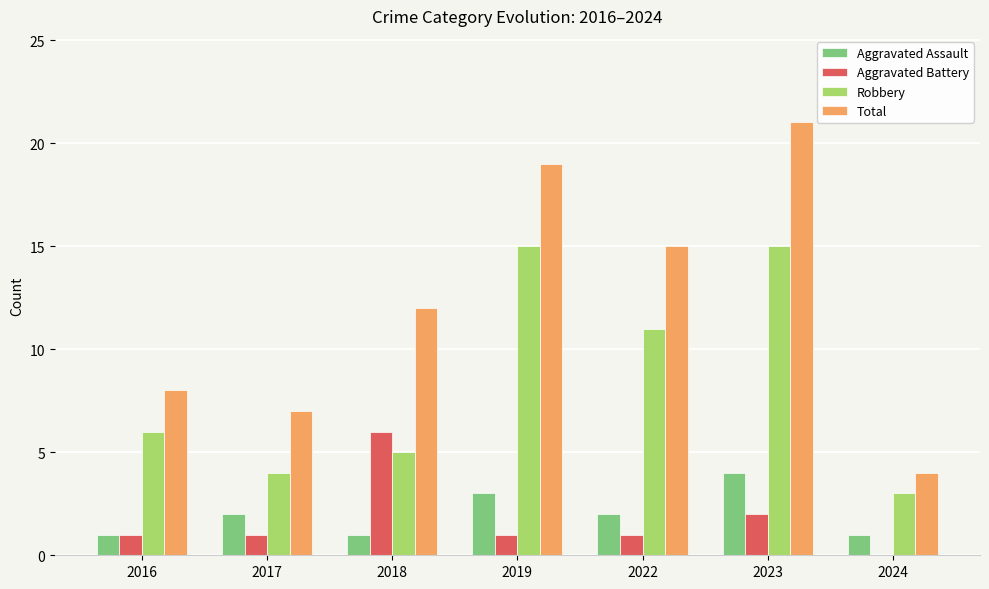

Reading left to right, list all the values displayed in this chart.

Aggravated Assault: 1	2	1	3	2	4	1
Aggravated Battery: 1	1	6	1	1	2	0
Robbery: 6	4	5	15	11	15	3
Total: 8	7	12	19	15	21	4